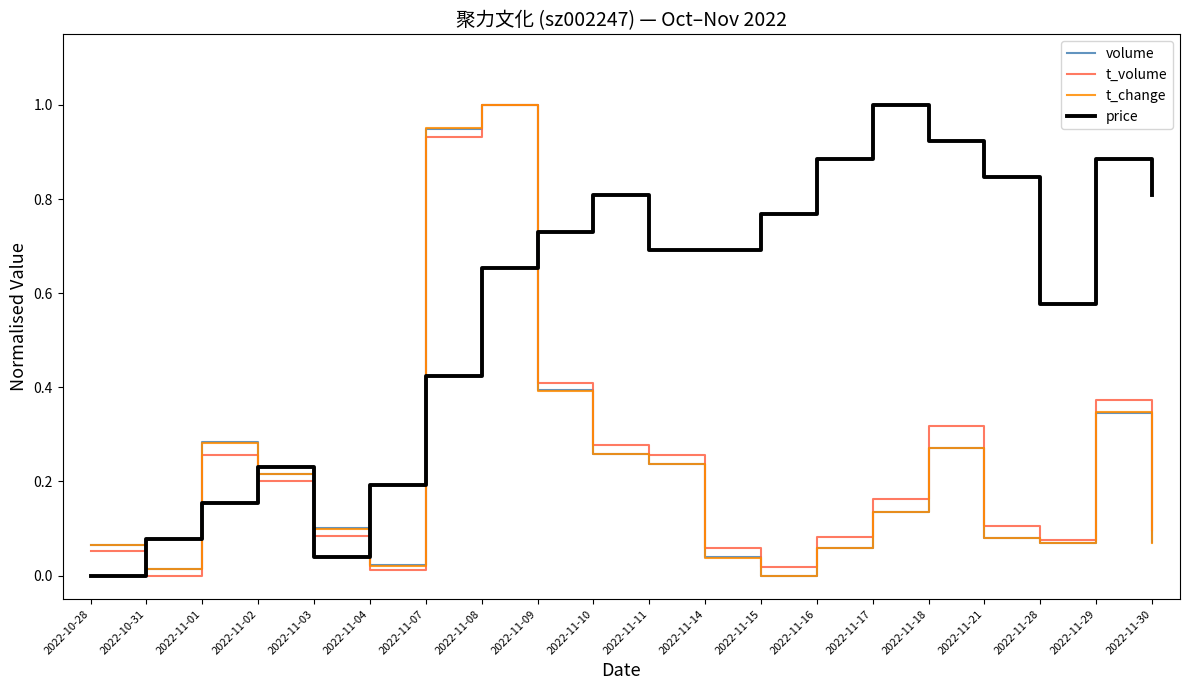

Where is price nearest to the value 0?

2022-10-28